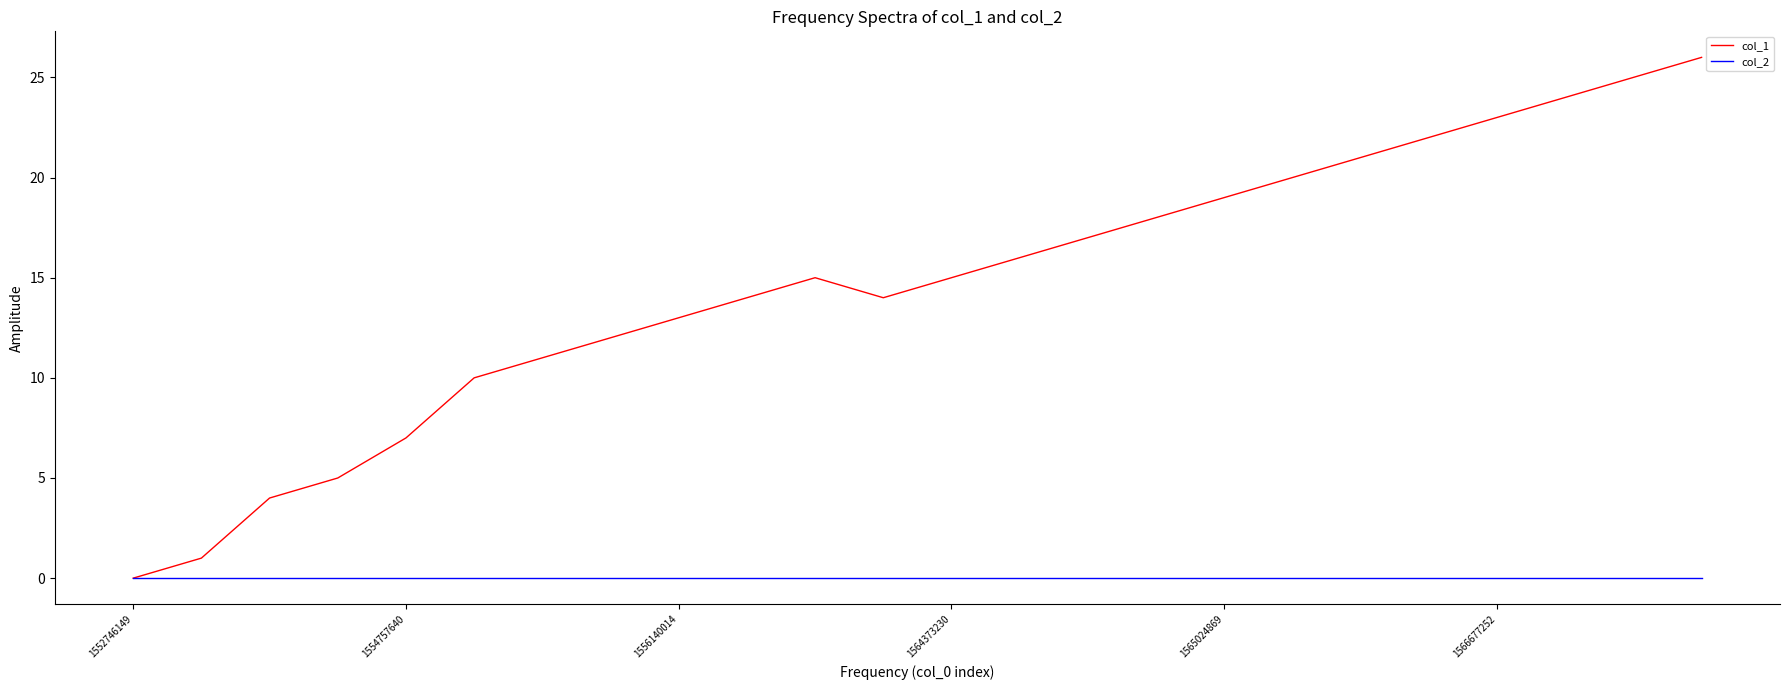

List the series in order of their peak value, highest first.

col_1, col_2